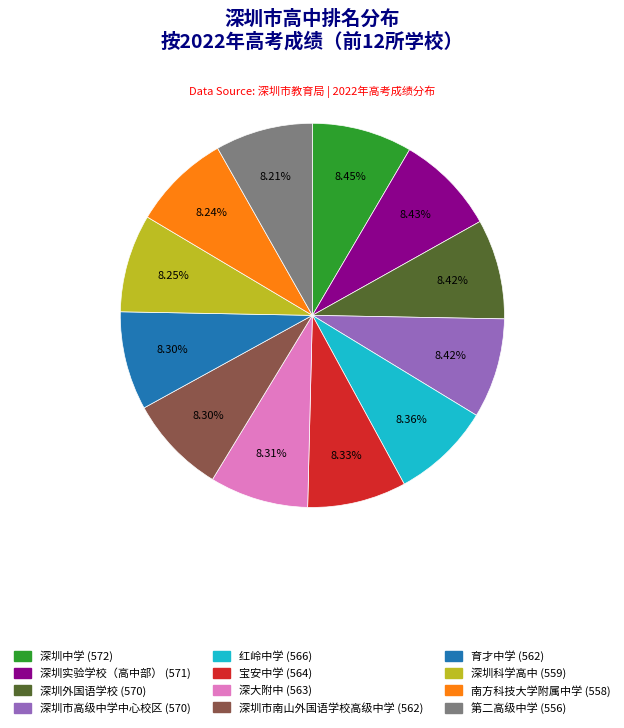

What is the ratio of the value at 第二高级中学 to the value at 深圳市南山外国语学校高级中学?

1.0